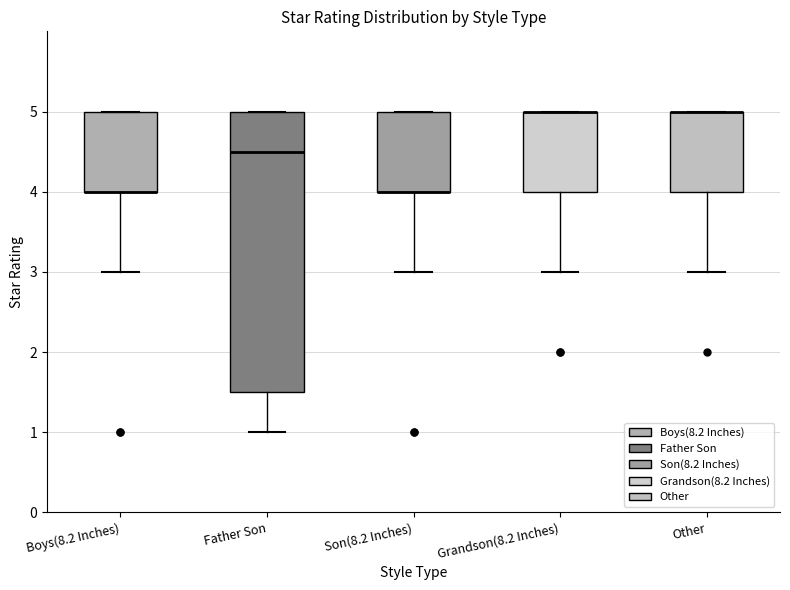

Reading left to right, transcribe this box plot: for each box, give where its median line is, the range the box spans, and where its two whiskers end, as read against the y-axis. The values are not printed on the chart, so give them approximately, as read against the axis.

Boys(8.2 Inches): median 4.0 (drawn on the box's lower edge), box 4.0 to 5.0, whiskers 3.0 to 5.0
Father Son: median 4.5, box 1.5 to 5.0, whiskers 1.0 to 5.0
Son(8.2 Inches): median 4.0 (drawn on the box's lower edge), box 4.0 to 5.0, whiskers 3.0 to 5.0
Grandson(8.2 Inches): median 5.0 (drawn on the box's upper edge), box 4.0 to 5.0, whiskers 3.0 to 5.0
Other: median 5.0 (drawn on the box's upper edge), box 4.0 to 5.0, whiskers 3.0 to 5.0